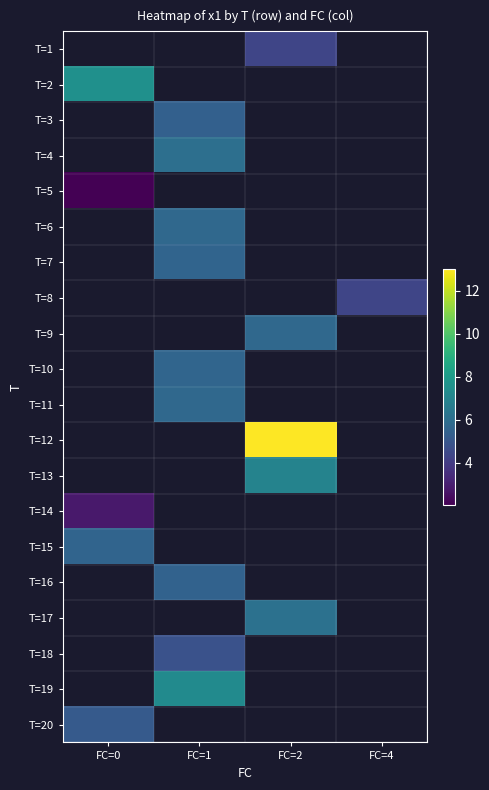

Which series has the largest range (max minus min)?

T=2